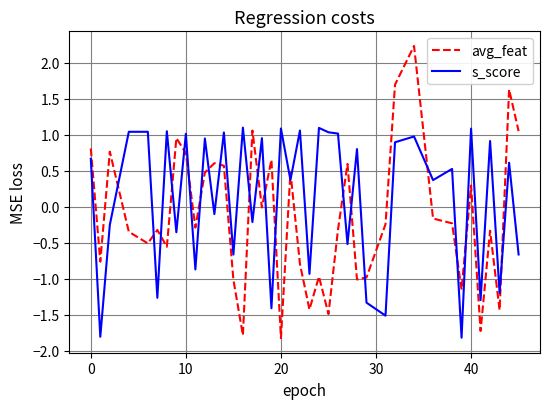

True or false: s_score and avg_feat cross at least once.

True